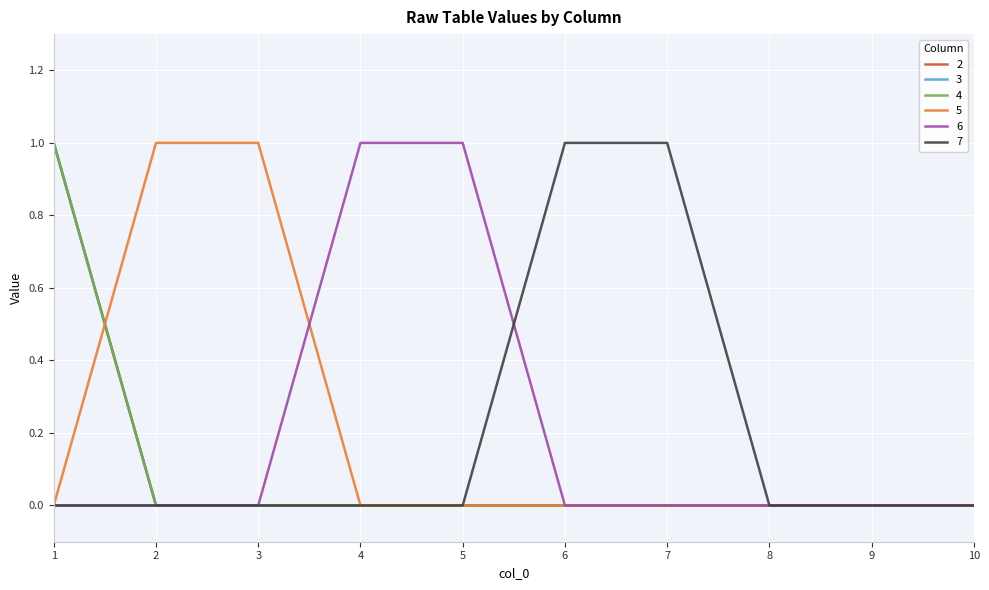

At which category does the chart reach its minimum across all series?

2